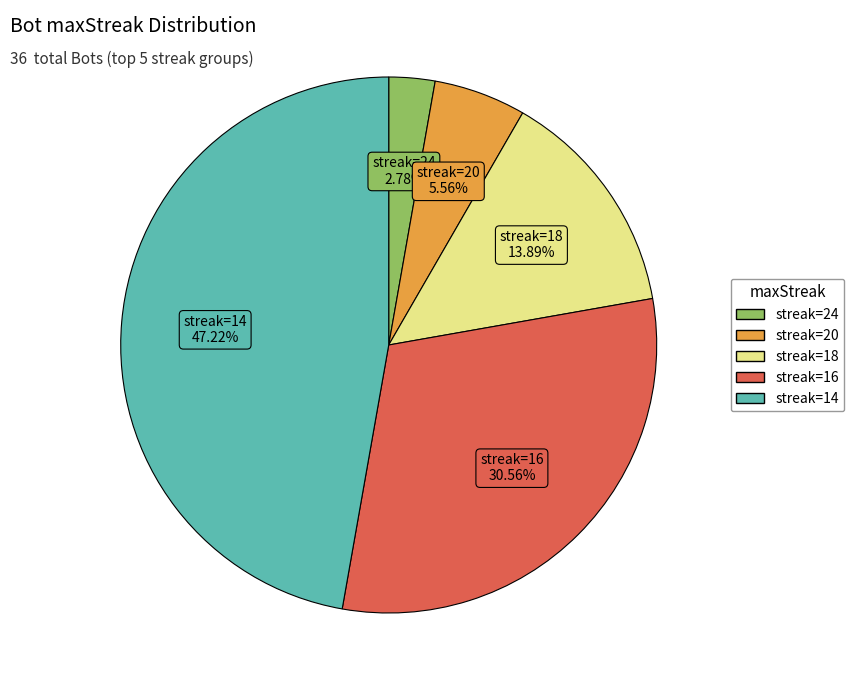

Does any single category account for the majority?

No